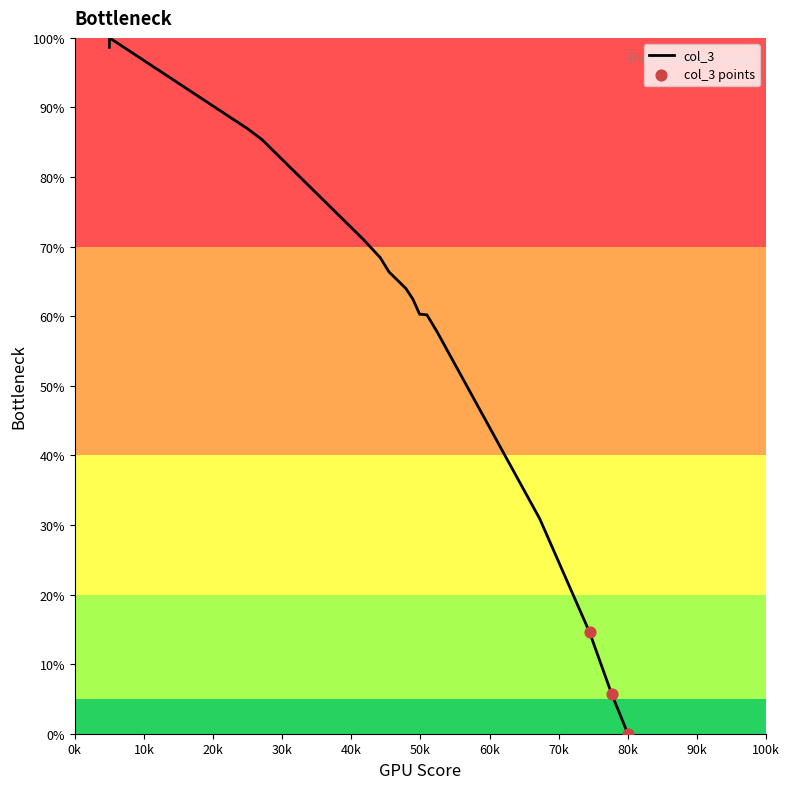

What is the greatest value displayed?

100.0